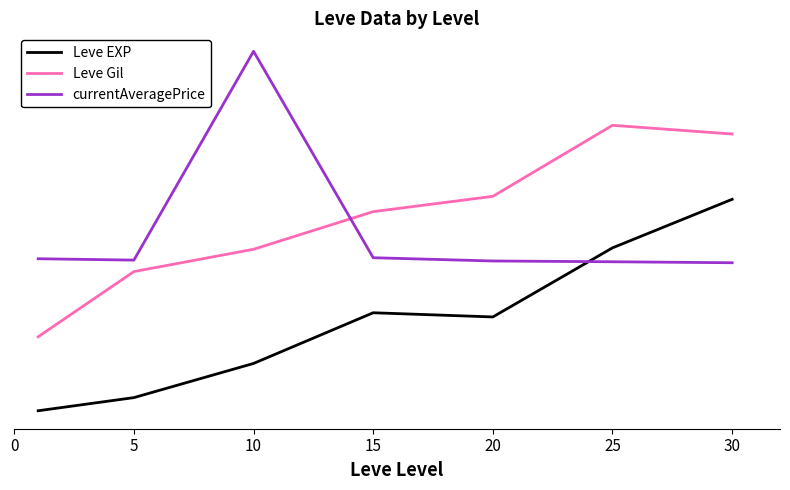

Is this an area chart (filled region under the line)?

No